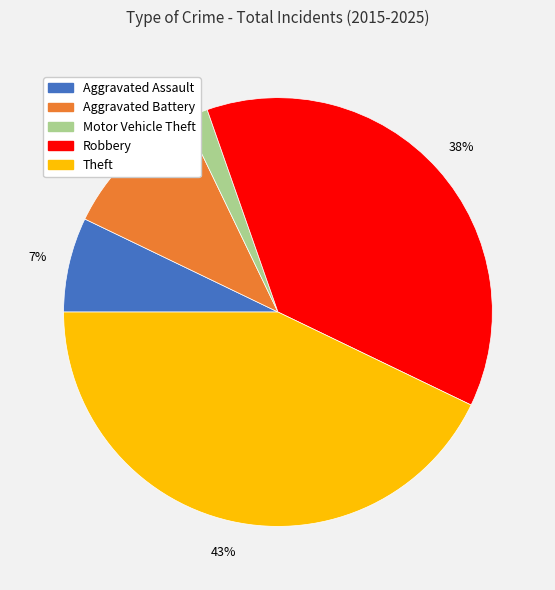

True or false: Robbery accounts for 51% of the total.

False